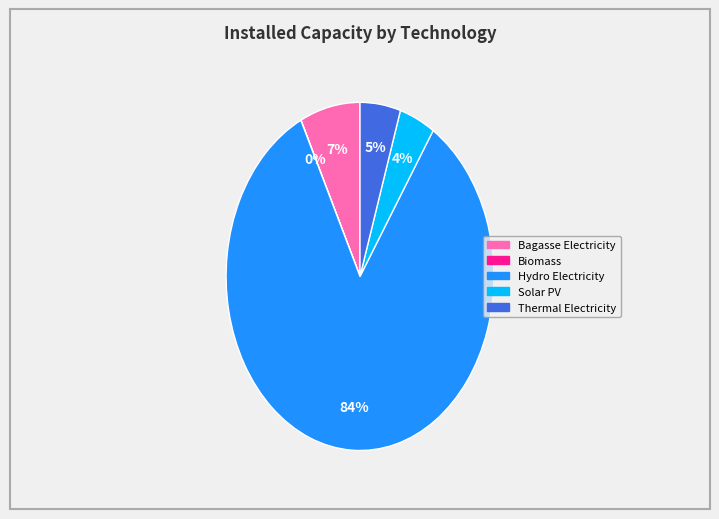

Which has a higher value, Thermal Electricity or Solar PV?

Thermal Electricity